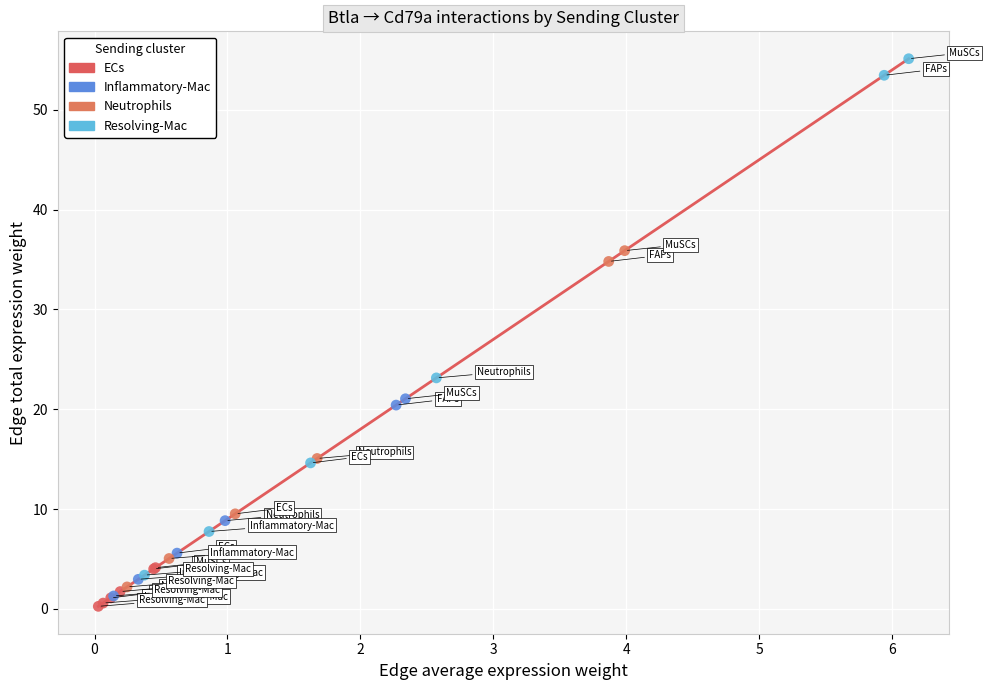

Which series contains the lowest Y value?

ECs